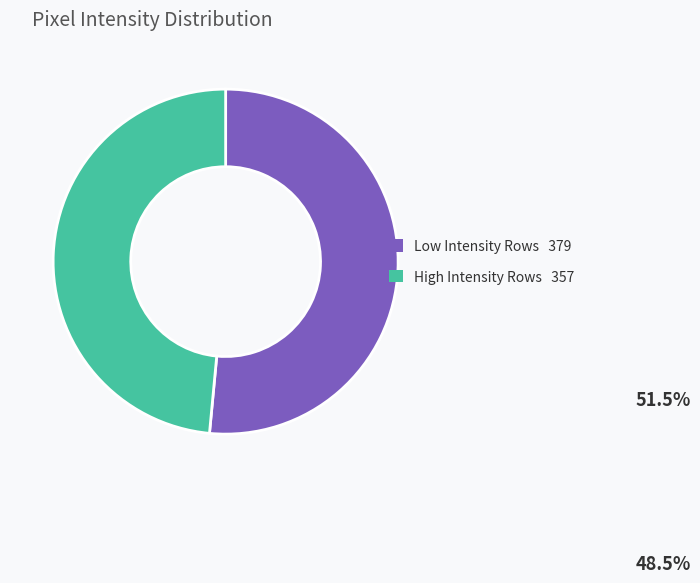

Is there a majority slice in this chart?

Yes